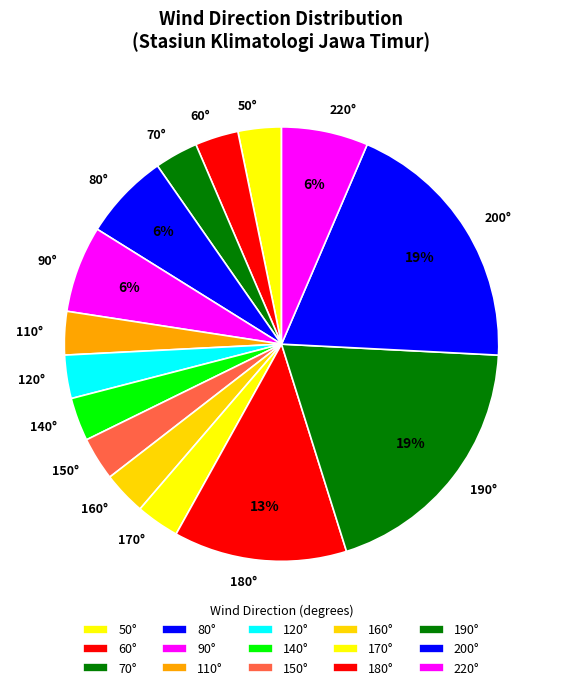

The 80° slice represents 6% of the pie. True or false?

True